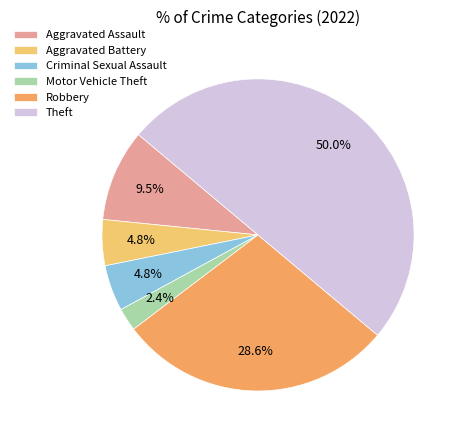

How many slices are in this pie chart?

6